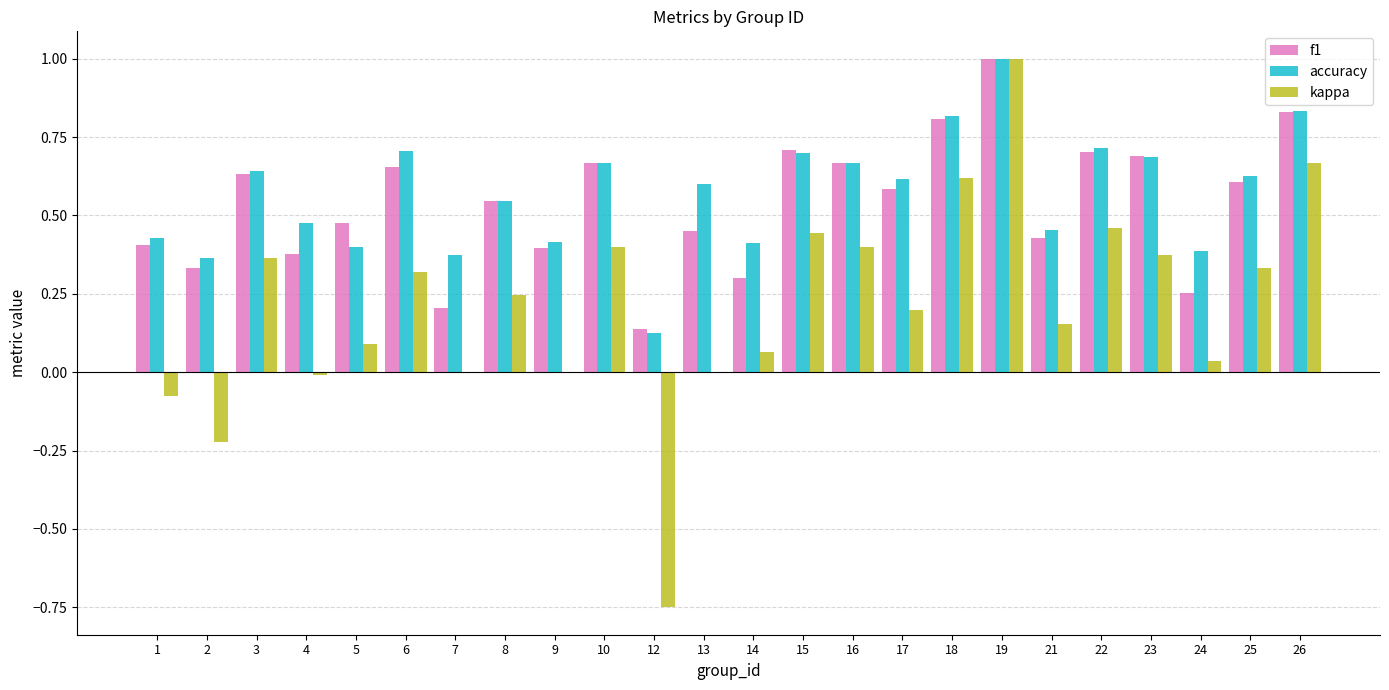

Is the value of accuracy at 26 greater than the value of kappa at 21?

Yes